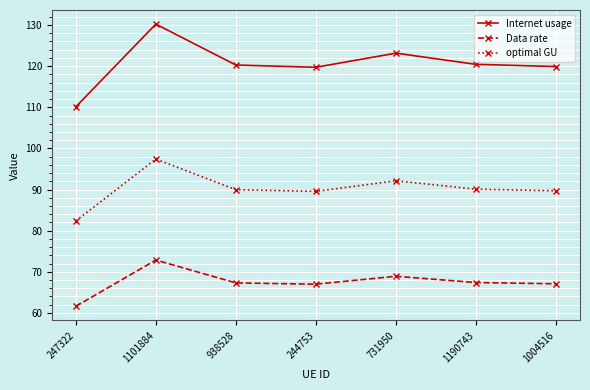

What is the difference between the maximum and minimum values in the Data rate series?

11.3